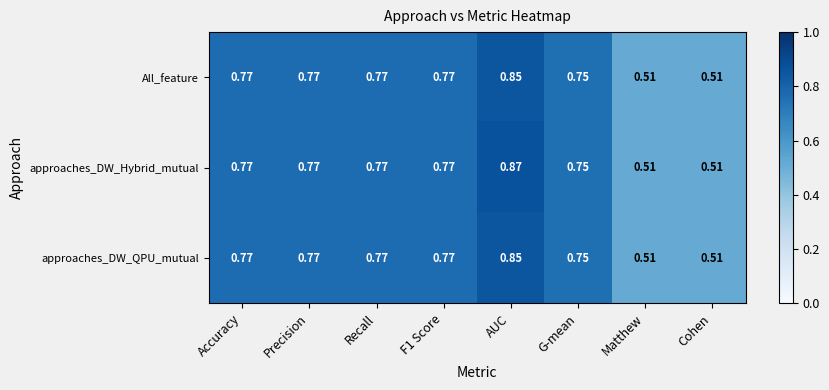

Which series has the widest spread of values?

approaches_DW_Hybrid_mutual